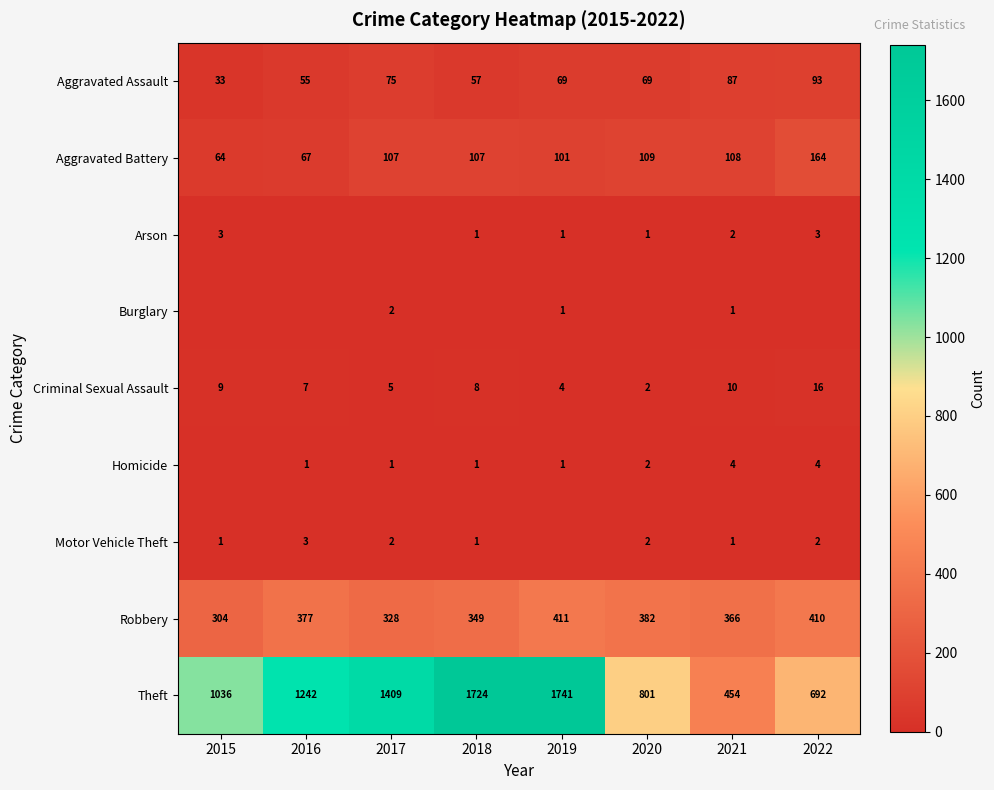

Is the value of Aggravated Assault at 2020 greater than the value of Theft at 2017?

No